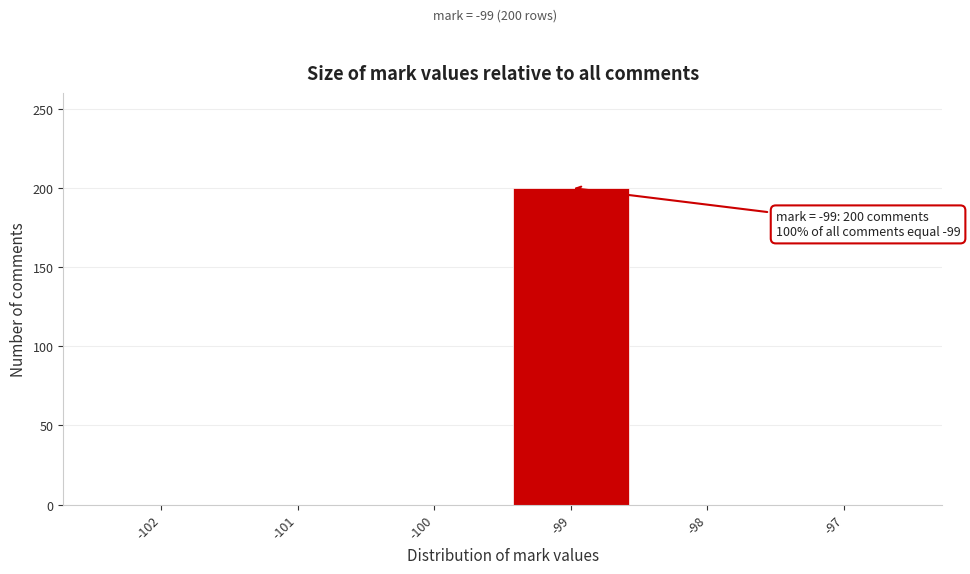

Which range on the x-axis has the tallest bar?

-99.5 to -98.5